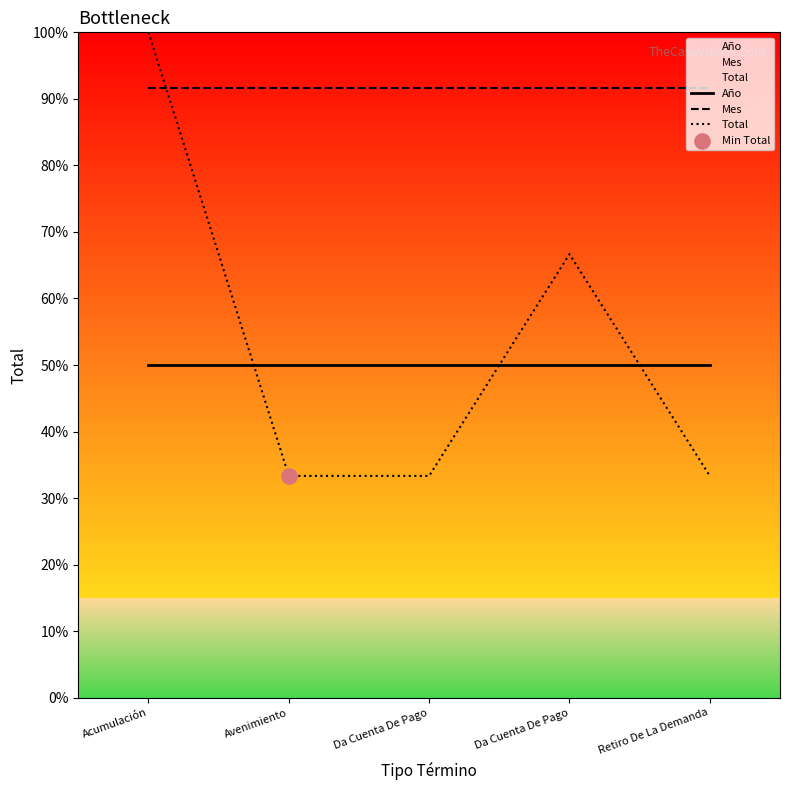

Is the value of Año at Da Cuenta De Pago greater than the value of Total at Retiro De La Demanda?

Yes